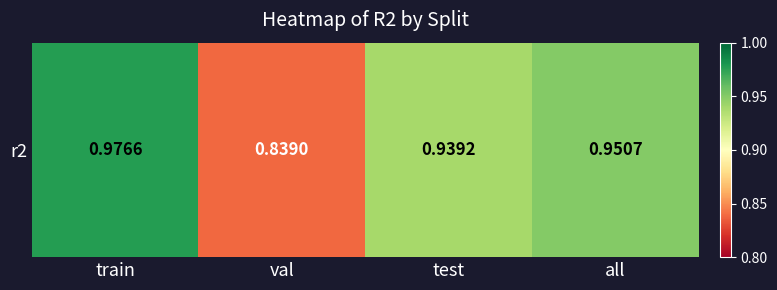

Rank the categories by value from lowest to highest.

val, test, all, train